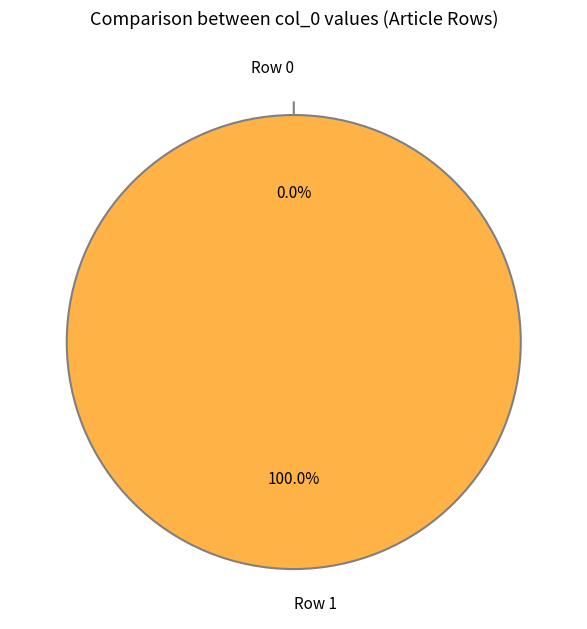

Is the sum of Row 0 and Row 1 greater than half?

Yes